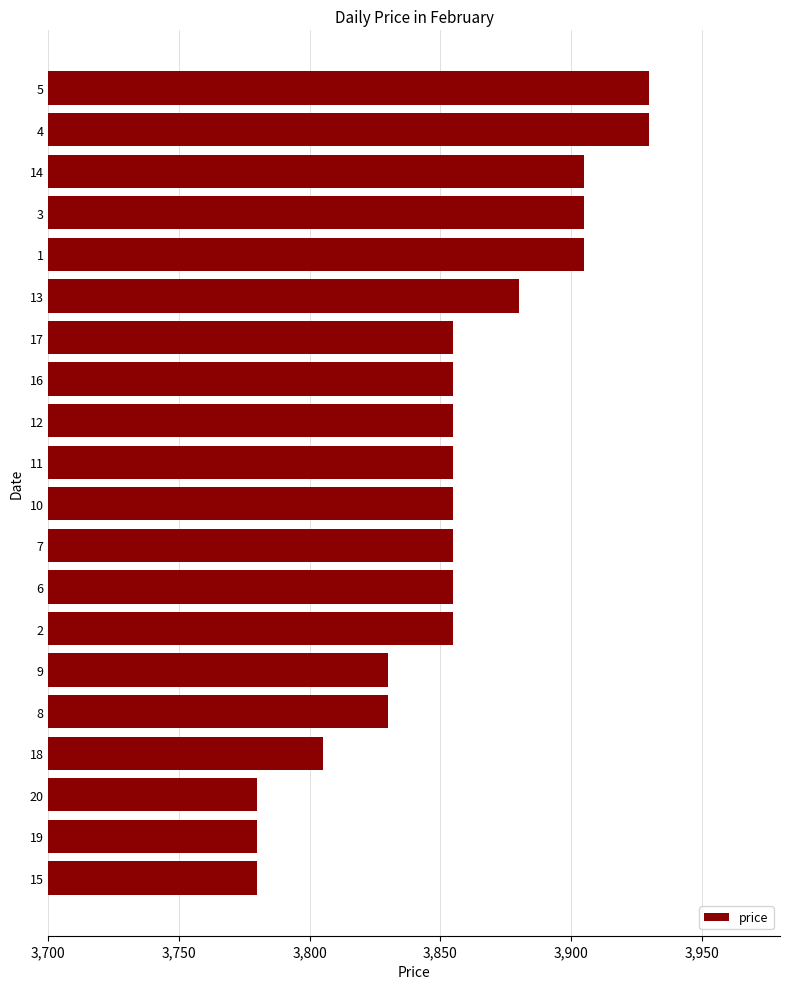

Does the chart contain any negative values?

No